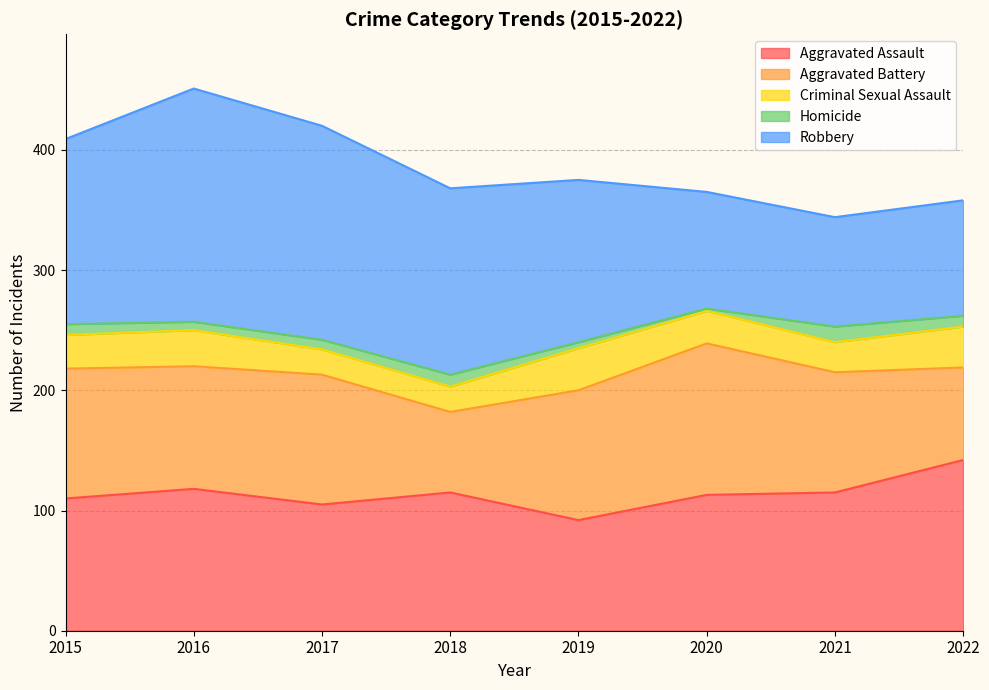

Which category has the highest value in the Aggravated Assault series?

2022